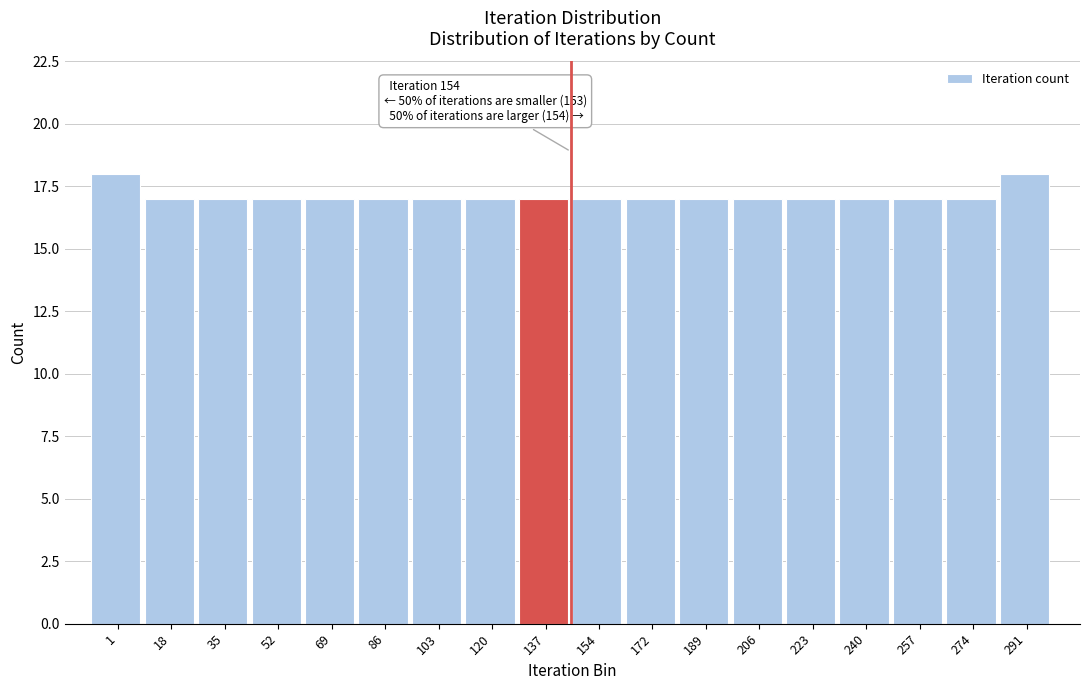

Reading right to left, what are all the values shown in this chart?

291=18	274=17	257=17	240=17	223=17	206=17	189=17	172=17	154=17	137=17	120=17	103=17	86=17	69=17	52=17	35=17	18=17	1=18